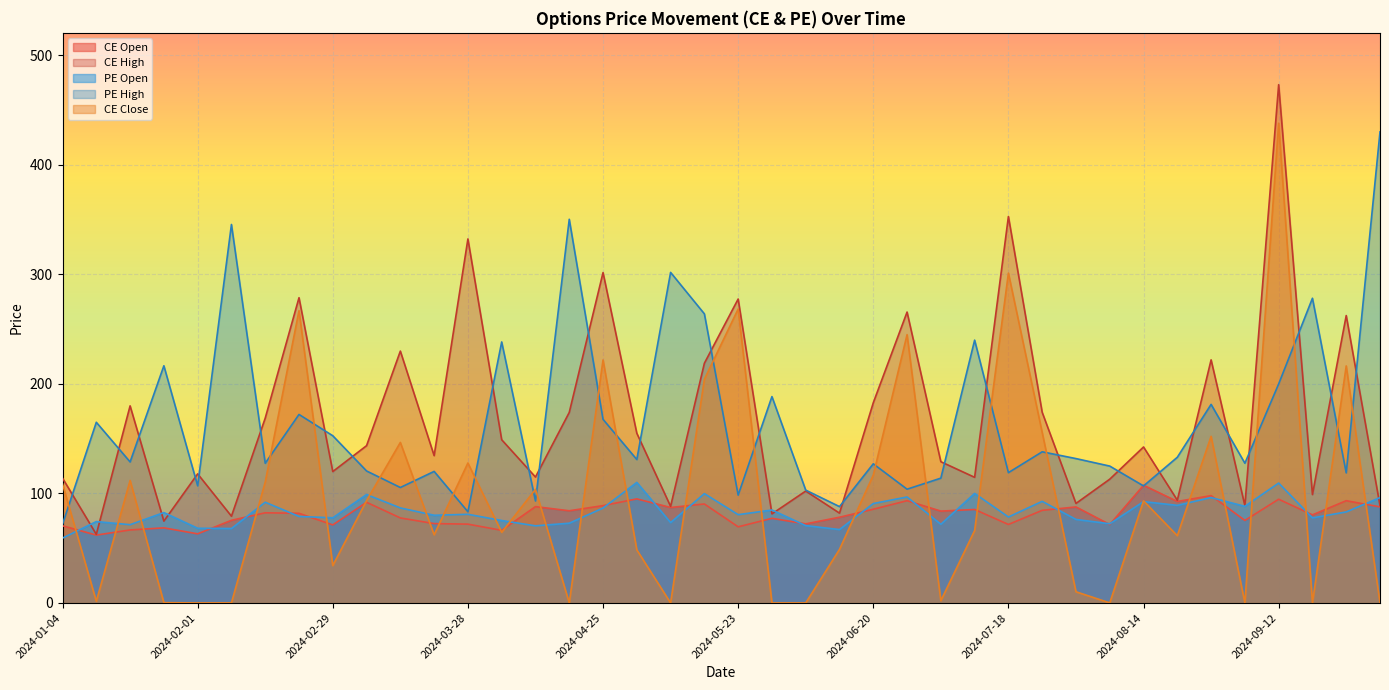

Reading left to right, list all the values displayed in this chart.

CE Open: 2024-01-04=70.5	2024-01-11=62.0	2024-01-18=66.7	2024-01-25=68.6	2024-02-01=63.1	2024-02-08=75.5	2024-02-15=82.3	2024-02-22=81.9	2024-02-29=71.3	2024-03-07=92.0	2024-03-14=77.7	2024-03-21=72.5	2024-03-28=72.0	2024-04-04=66.3	2024-04-10=88.0	2024-04-18=84.2	2024-04-25=88.9	2024-05-02=95.0	2024-05-09=87.2	2024-05-16=90.4	2024-05-23=69.5	2024-05-30=77.3	2024-06-06=72.2	2024-06-13=78.3	2024-06-20=85.6	2024-06-27=93.4	2024-07-04=83.9	2024-07-11=85.4	2024-07-18=71.7	2024-07-25=84.6	2024-08-01=87.7	2024-08-08=71.7	2024-08-14=107.5	2024-08-22=92.7	2024-08-29=98.0	2024-09-05=75.4	2024-09-12=94.8	2024-09-19=80.5	2024-09-26=93.4	2024-10-03=87.8
CE High: 2024-01-04=114.0	2024-01-11=62.7	2024-01-18=180.0	2024-01-25=74.8	2024-02-01=117.9	2024-02-08=79.2	2024-02-15=168.8	2024-02-22=278.8	2024-02-29=120.0	2024-03-07=143.7	2024-03-14=230.0	2024-03-21=134.6	2024-03-28=332.4	2024-04-04=149.1	2024-04-10=115.0	2024-04-18=174.0	2024-04-25=301.7	2024-05-02=155.0	2024-05-09=88.2	2024-05-16=218.9	2024-05-23=277.6	2024-05-30=81.3	2024-06-06=102.2	2024-06-13=82.0	2024-06-20=182.8	2024-06-27=265.6	2024-07-04=129.0	2024-07-11=114.8	2024-07-18=352.9	2024-07-25=174.1	2024-08-01=90.9	2024-08-08=113.0	2024-08-14=142.4	2024-08-22=93.8	2024-08-29=222.0	2024-09-05=88.9	2024-09-12=473.2	2024-09-19=99.0	2024-09-26=262.4	2024-10-03=88.9
PE Open: 2024-01-04=59.2	2024-01-11=74.3	2024-01-18=71.5	2024-01-25=82.5	2024-02-01=68.2	2024-02-08=68.0	2024-02-15=92.0	2024-02-22=79.0	2024-02-29=77.8	2024-03-07=99.0	2024-03-14=86.8	2024-03-21=80.1	2024-03-28=81.0	2024-04-04=75.3	2024-04-10=70.5	2024-04-18=72.8	2024-04-25=86.7	2024-05-02=110.1	2024-05-09=73.5	2024-05-16=99.8	2024-05-23=80.7	2024-05-30=84.9	2024-06-06=70.7	2024-06-13=67.0	2024-06-20=90.8	2024-06-27=96.8	2024-07-04=71.8	2024-07-11=100.0	2024-07-18=78.5	2024-07-25=92.8	2024-08-01=76.3	2024-08-08=72.3	2024-08-14=92.5	2024-08-22=89.2	2024-08-29=96.2	2024-09-05=88.2	2024-09-12=109.5	2024-09-19=77.7	2024-09-26=83.2	2024-10-03=96.2
PE High: 2024-01-04=72.0	2024-01-11=165.0	2024-01-18=128.8	2024-01-25=216.6	2024-02-01=107.0	2024-02-08=345.6	2024-02-15=127.6	2024-02-22=172.2	2024-02-29=152.7	2024-03-07=120.5	2024-03-14=105.5	2024-03-21=120.2	2024-03-28=83.3	2024-04-04=238.3	2024-04-10=93.2	2024-04-18=350.4	2024-04-25=167.7	2024-05-02=131.0	2024-05-09=301.9	2024-05-16=264.0	2024-05-23=98.5	2024-05-30=188.4	2024-06-06=103.0	2024-06-13=88.0	2024-06-20=127.1	2024-06-27=103.9	2024-07-04=114.0	2024-07-11=240.0	2024-07-18=119.0	2024-07-25=138.1	2024-08-01=131.8	2024-08-08=125.0	2024-08-14=106.9	2024-08-22=133.1	2024-08-29=181.3	2024-09-05=127.6	2024-09-12=200.0	2024-09-19=278.2	2024-09-26=118.8	2024-10-03=430.1
CE Close: 2024-01-04=108.7	2024-01-11=1.6	2024-01-18=111.9	2024-01-25=0.3	2024-02-01=0.1	2024-02-08=0.1	2024-02-15=110.4	2024-02-22=266.9	2024-02-29=34.2	2024-03-07=93.5	2024-03-14=146.6	2024-03-21=62.3	2024-03-28=127.8	2024-04-04=64.5	2024-04-10=103.8	2024-04-18=0.1	2024-04-25=221.9	2024-05-02=48.5	2024-05-09=0.1	2024-05-16=204.2	2024-05-23=268.4	2024-05-30=0.1	2024-06-06=0.1	2024-06-13=49.0	2024-06-20=116.8	2024-06-27=245.0	2024-07-04=2.1	2024-07-11=66.2	2024-07-18=301.2	2024-07-25=155.7	2024-08-01=10.2	2024-08-08=0.1	2024-08-14=93.2	2024-08-22=61.5	2024-08-29=152.2	2024-09-05=0.1	2024-09-12=438.1	2024-09-19=0.1	2024-09-26=216.4	2024-10-03=0.1